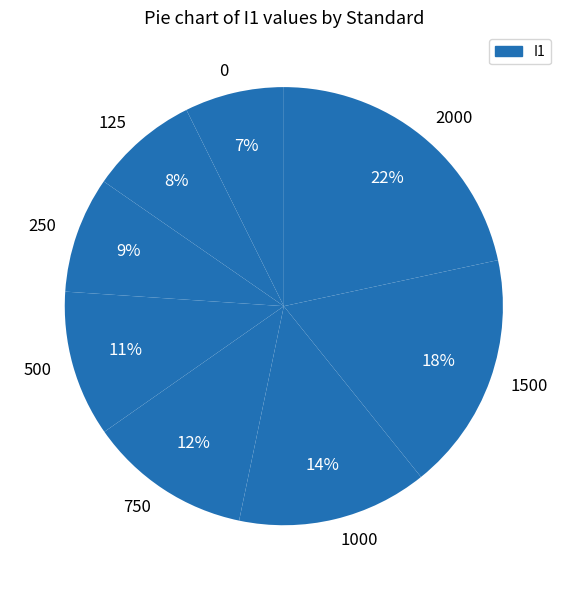

To the nearest percent, what is the average slice percentage?

12%